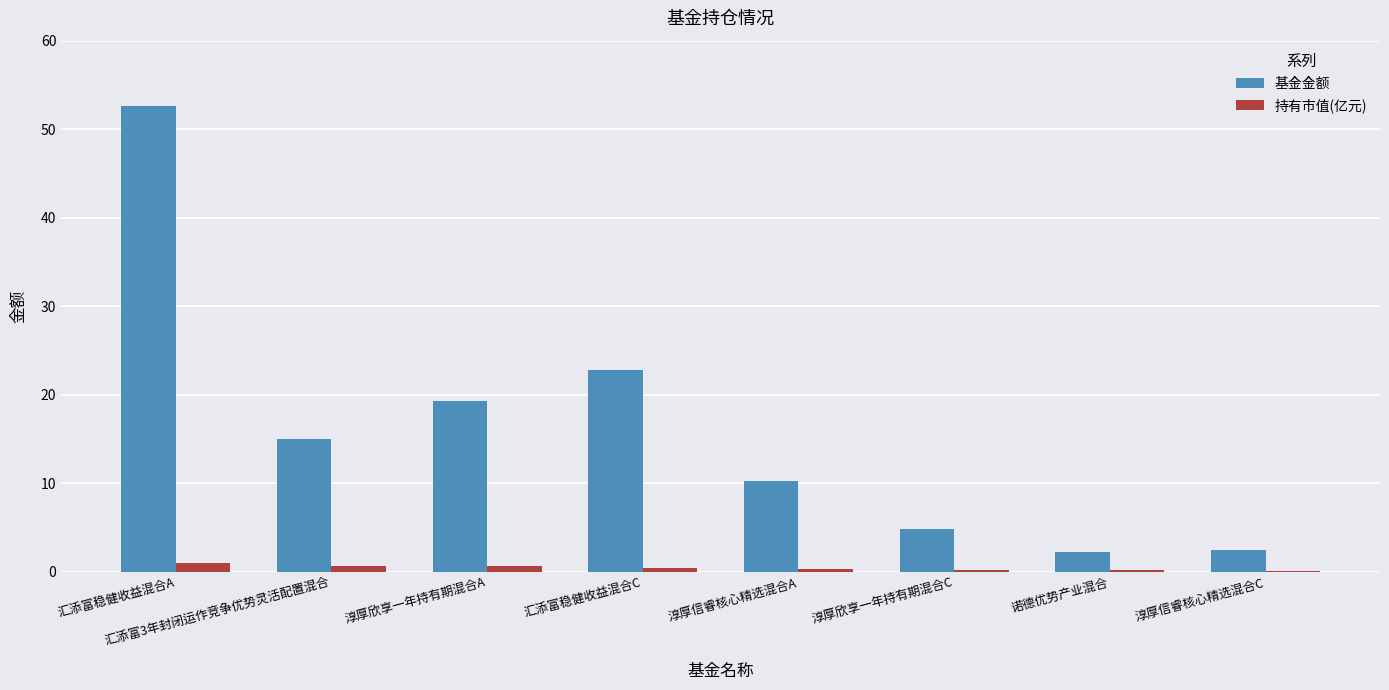

Between 汇添富3年封闭运作竞争优势灵活配置混合 and 汇添富稳健收益混合C, which series saw the biggest shift?

基金金额